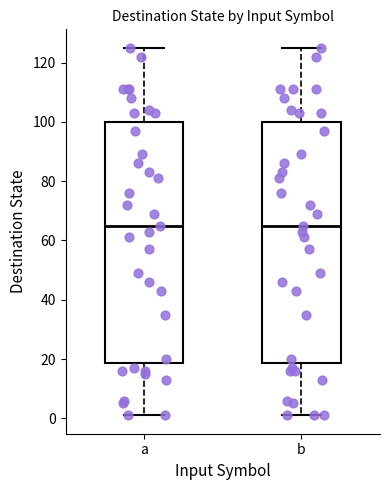

Reading left to right, transcribe this box plot: for each box, give where its median line is, the range the box spans, and where its two whiskers end, as read against the y-axis. The values are not printed on the chart, so give them approximately, as read against the axis.

a: median 66, box 18 to 100, whiskers 2 to 126
b: median 66, box 18 to 100, whiskers 2 to 126